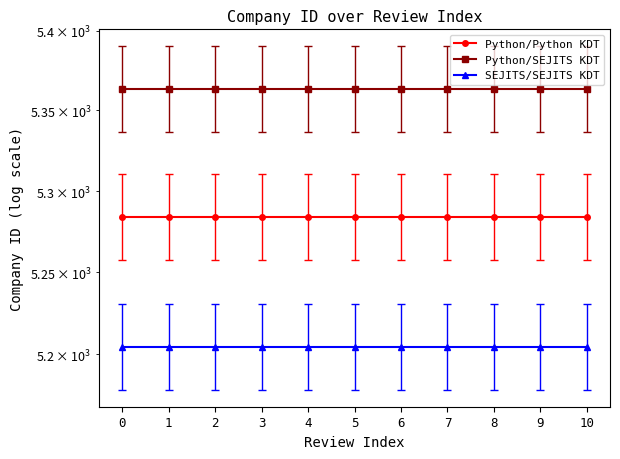

What is the difference between the highest and lowest values at 1?

158.5